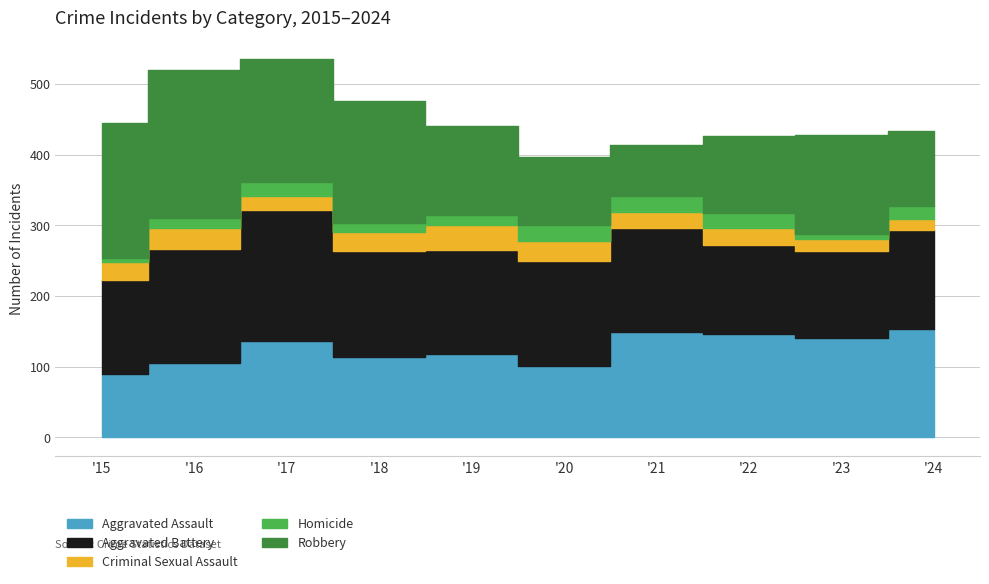

In Aggravated Battery, how many points are lower than both neighbors (excluding endpoints)?

2